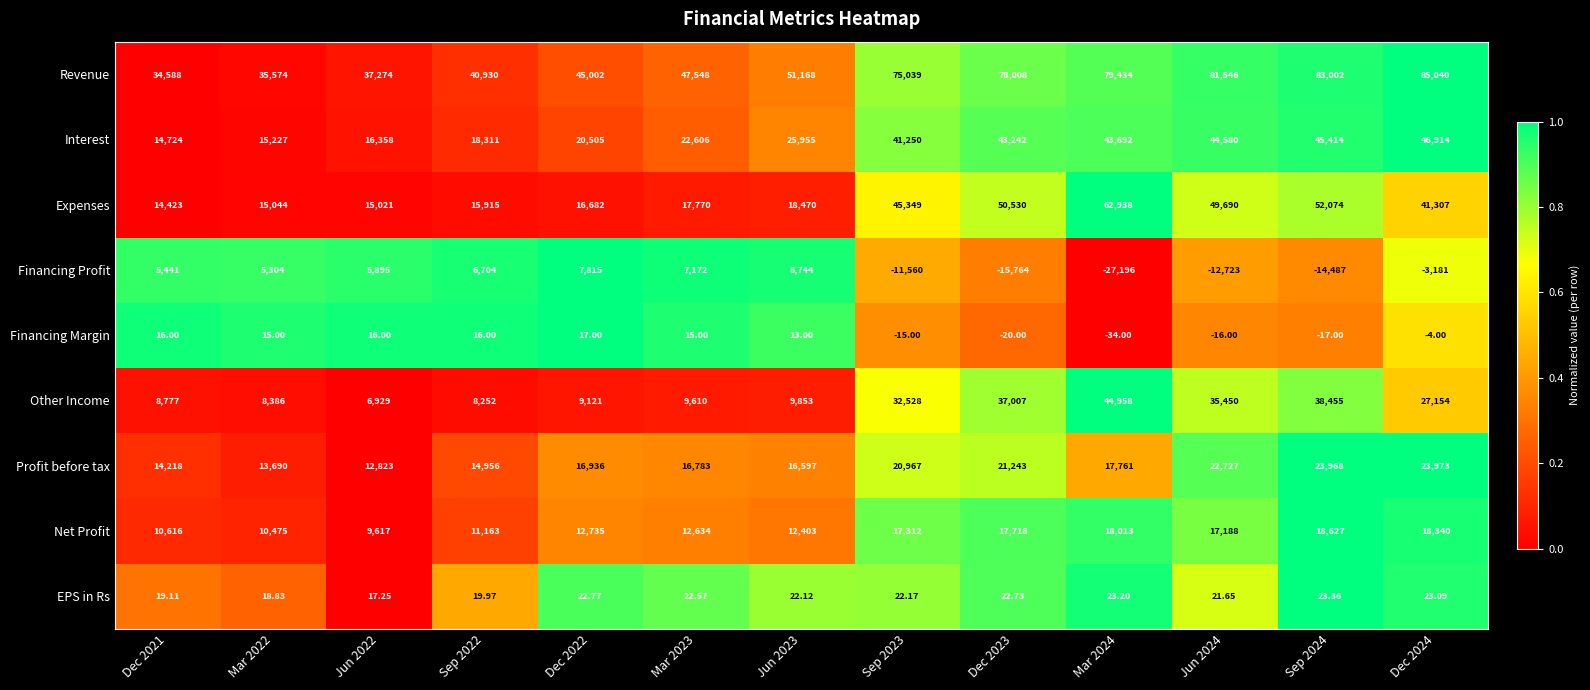

What is the greatest value displayed?

85040.0